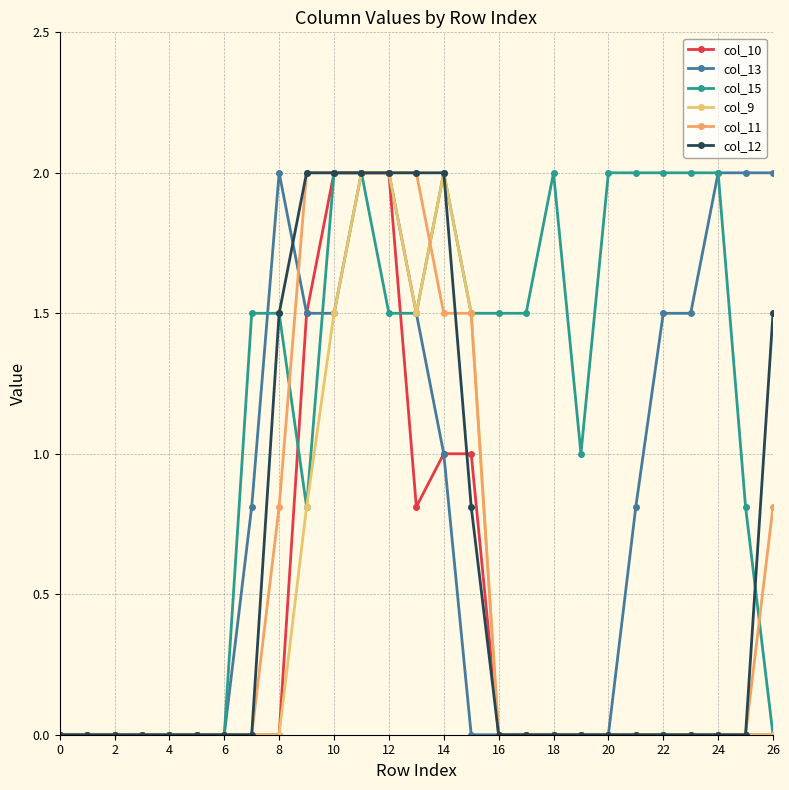

How many distinct data groups are displayed?

6